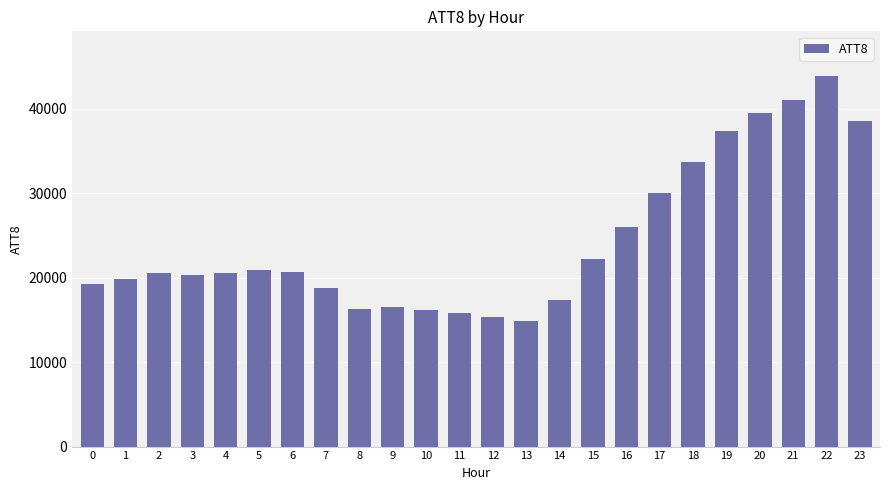

What is the change in value from 0 to 11?

-3500